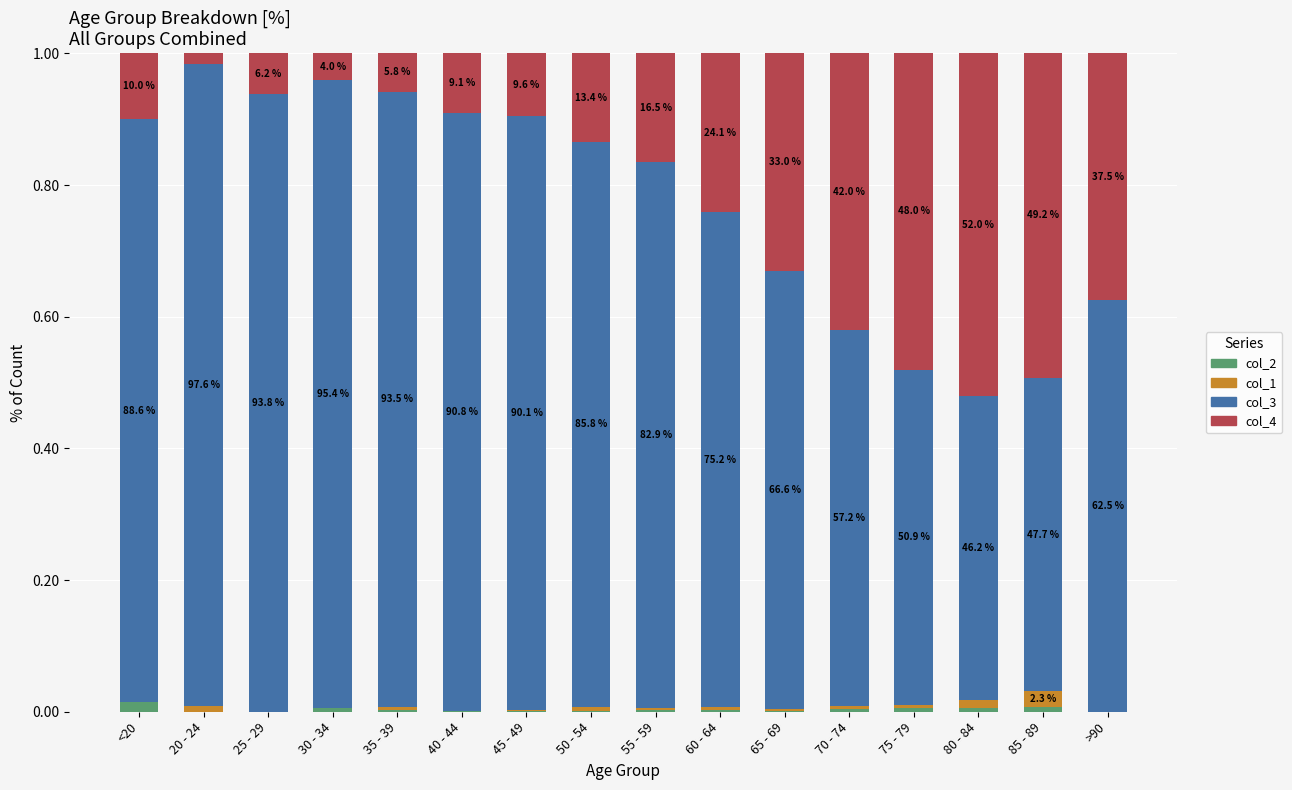

What are all the series names shown in the legend?

col_2, col_1, col_3, col_4